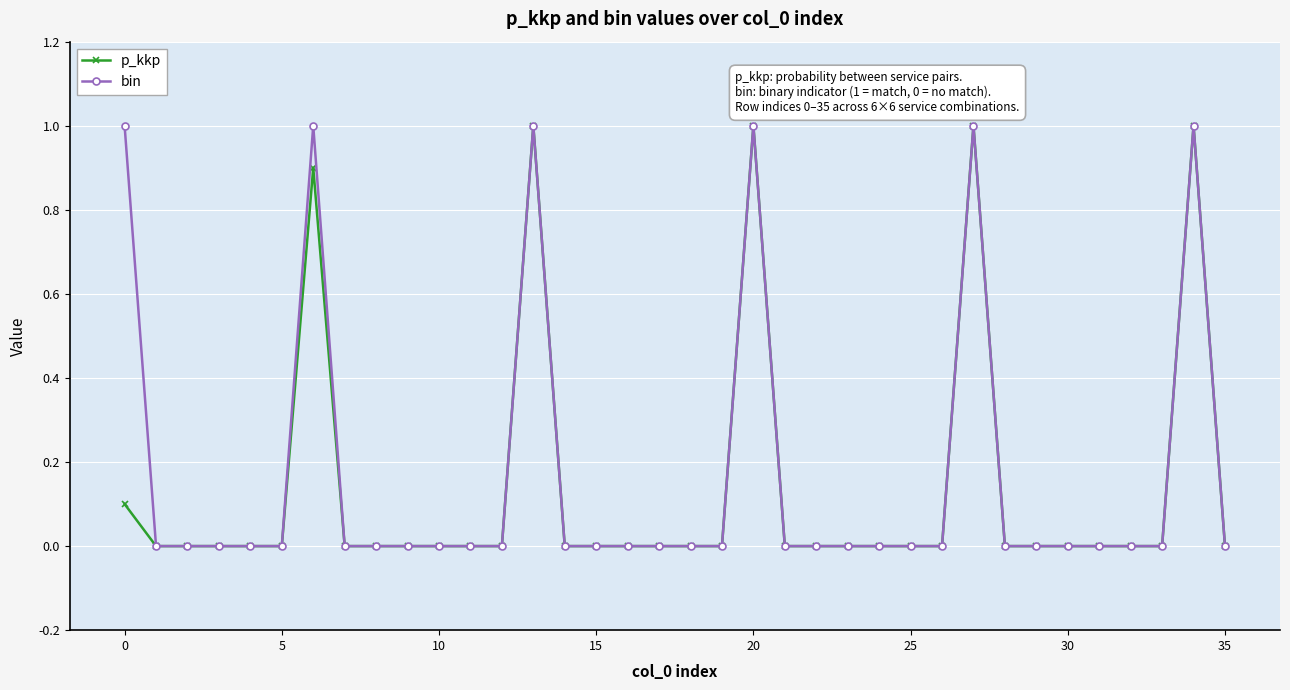

What is the difference between the second highest and minimum values in the p_kkp series?

1.0